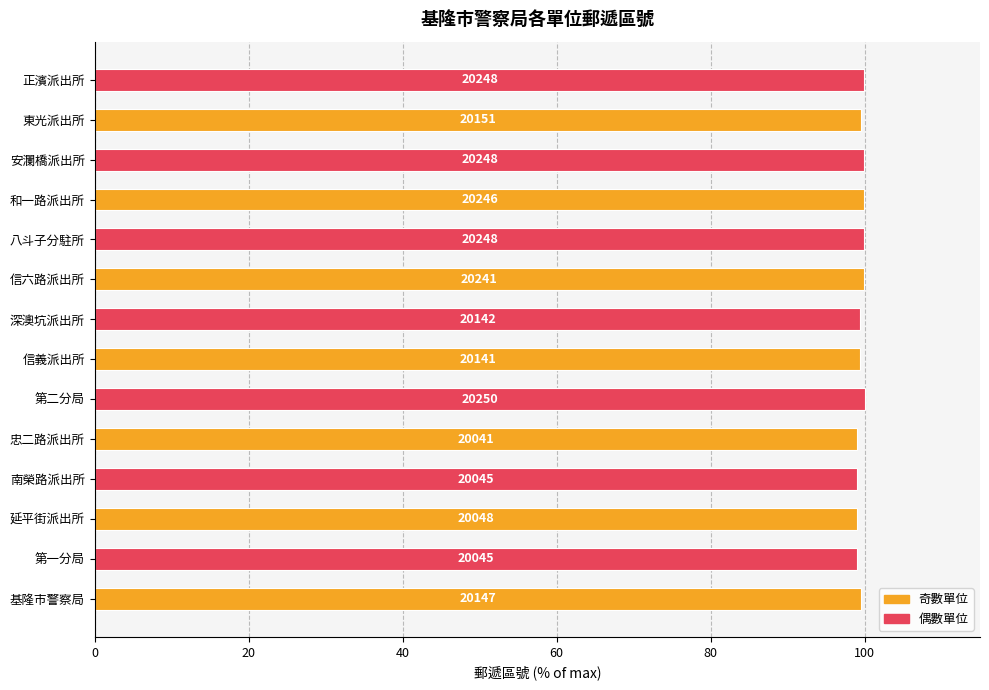

How many bars are there in total?

14